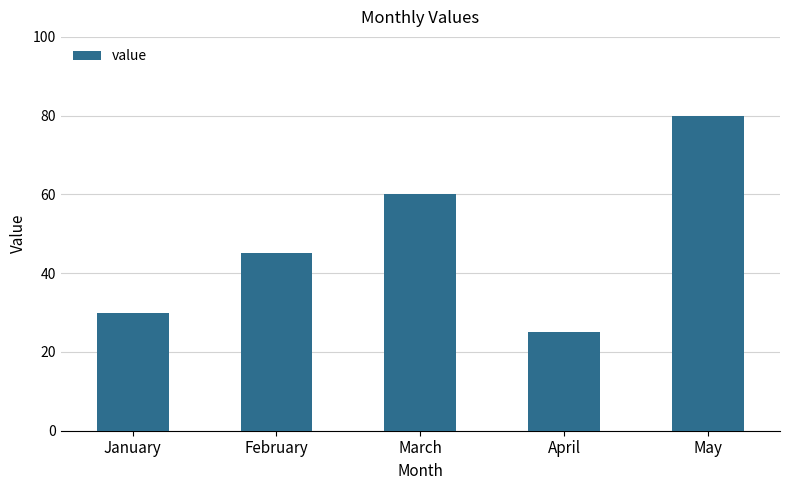

At which label is the value closest to 52?

February